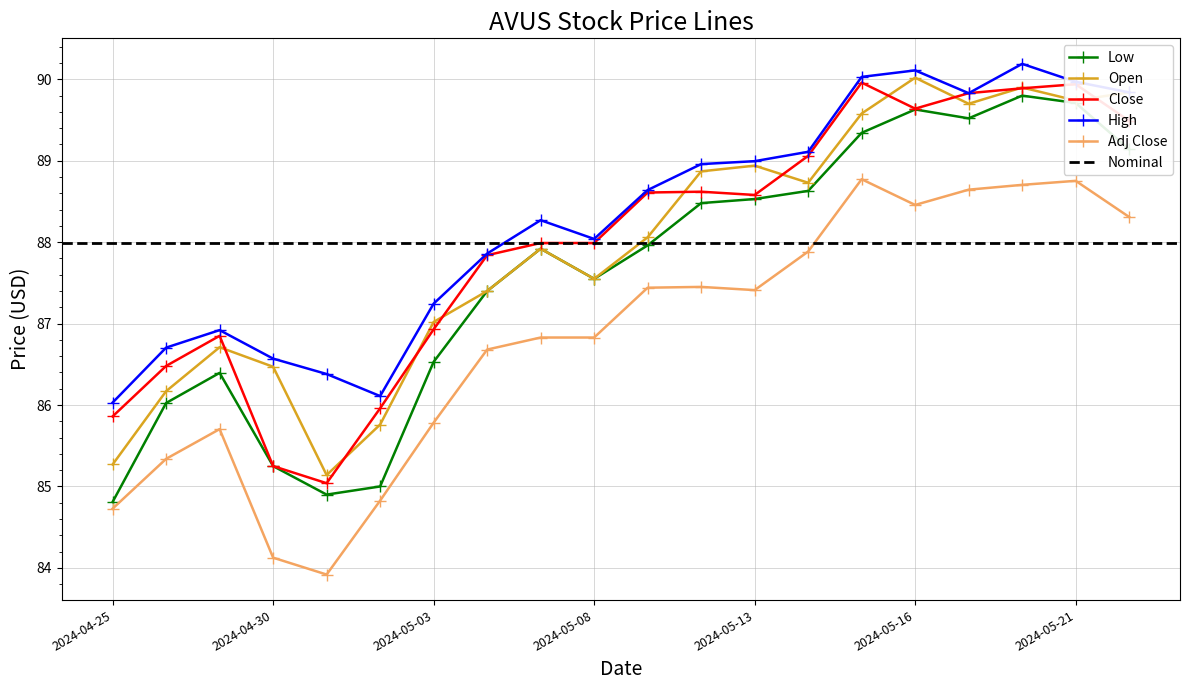

How many values in the High series exceed 88?

12